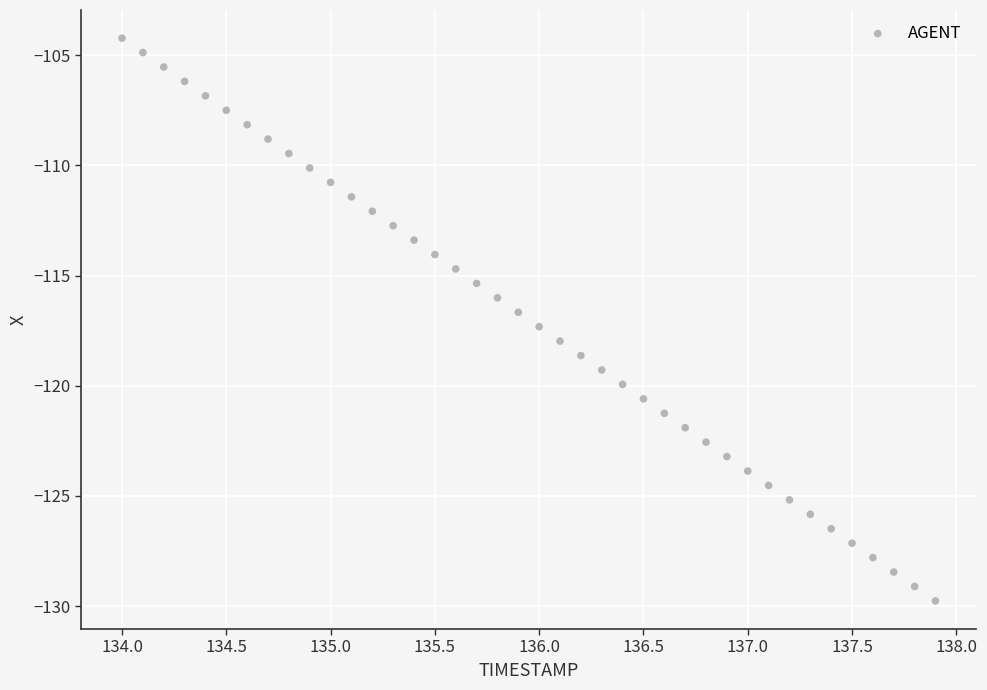

What is the range of Y values (max minus min)?

25.5